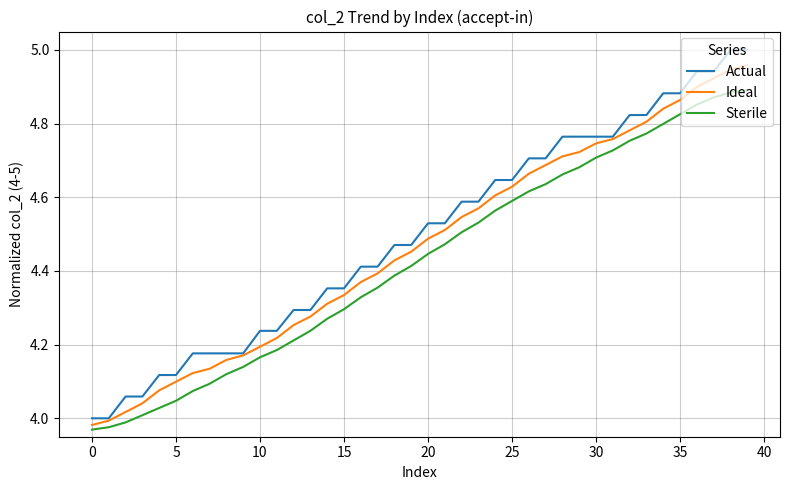

Which series has the widest spread of values?

Actual